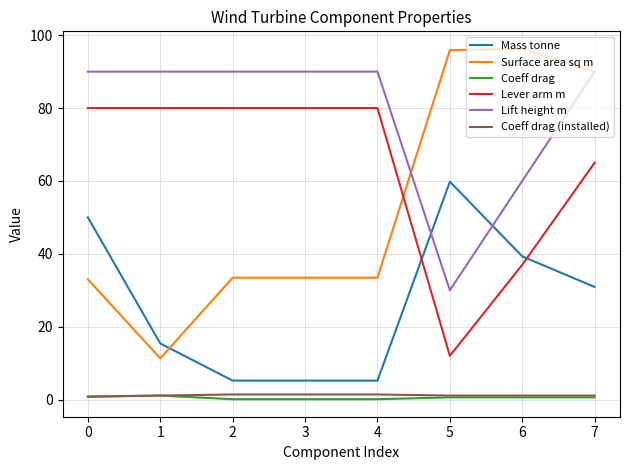

What is the maximum value for Coeff drag?

1.1